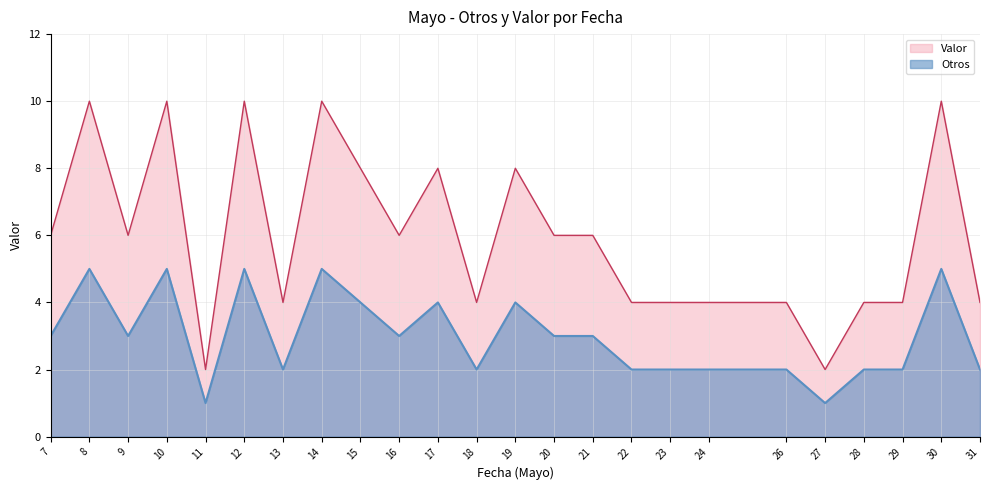

True or false: Valor and Otros intersect in this chart.

False